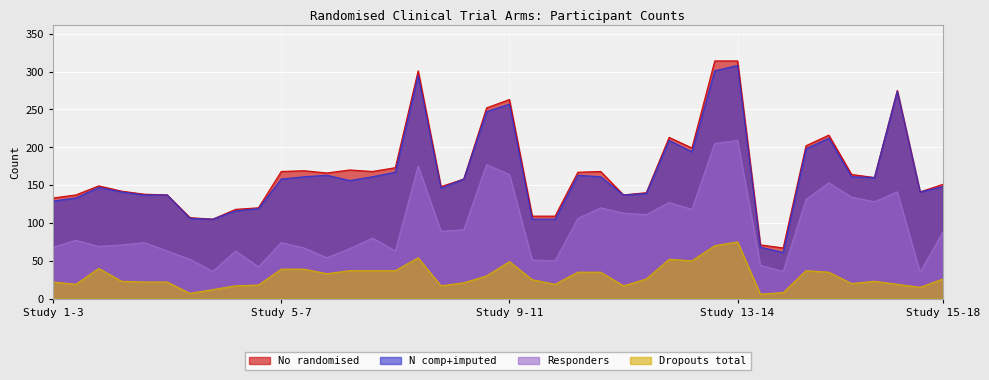

True or false: Dropouts_total has more than 2 points higher than both neighbors.

True